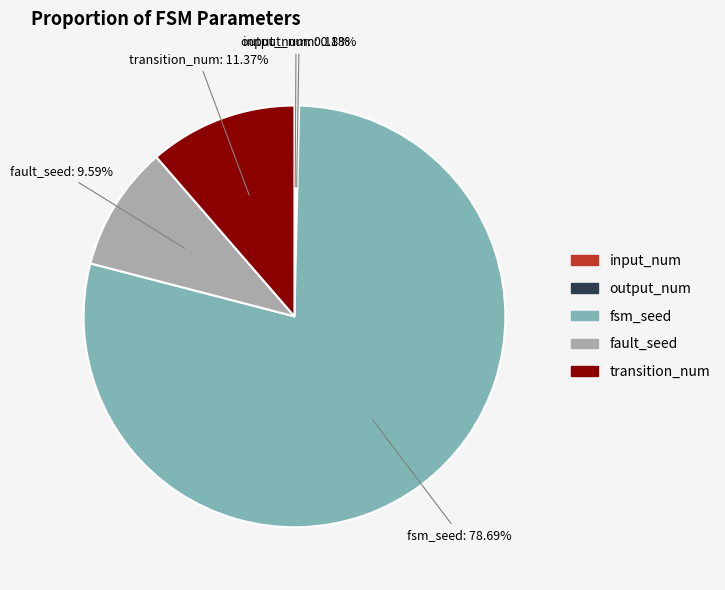

Which category has the biggest portion of the pie?

fsm_seed